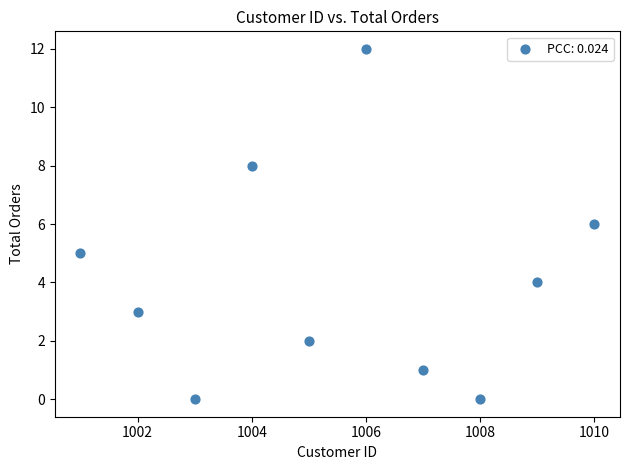

What is the range of X values (max minus min)?

9